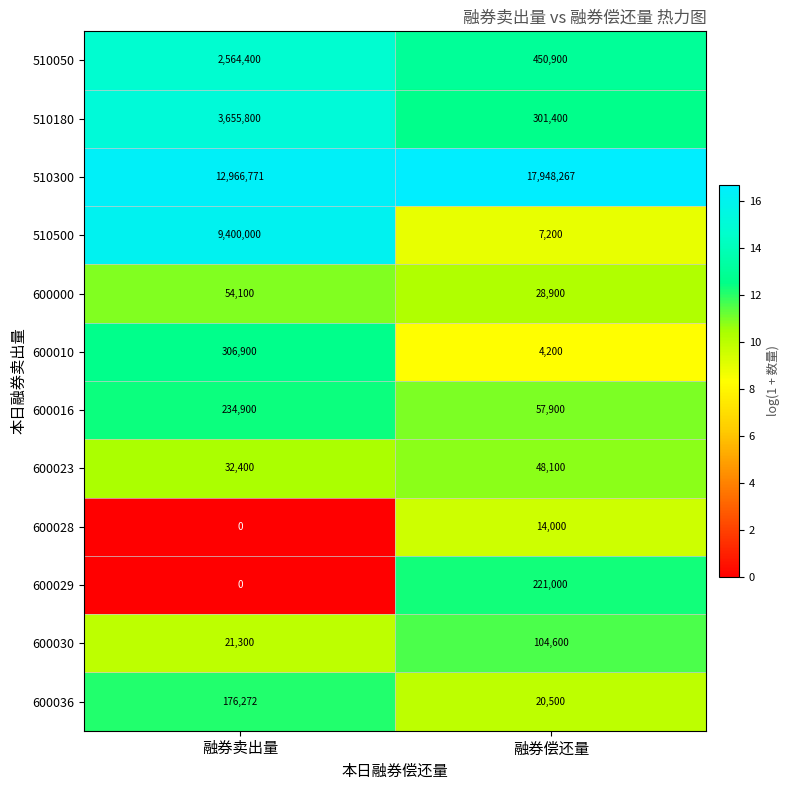

The 510300 series shows 25886009 at 融券偿还量. True or false?

False